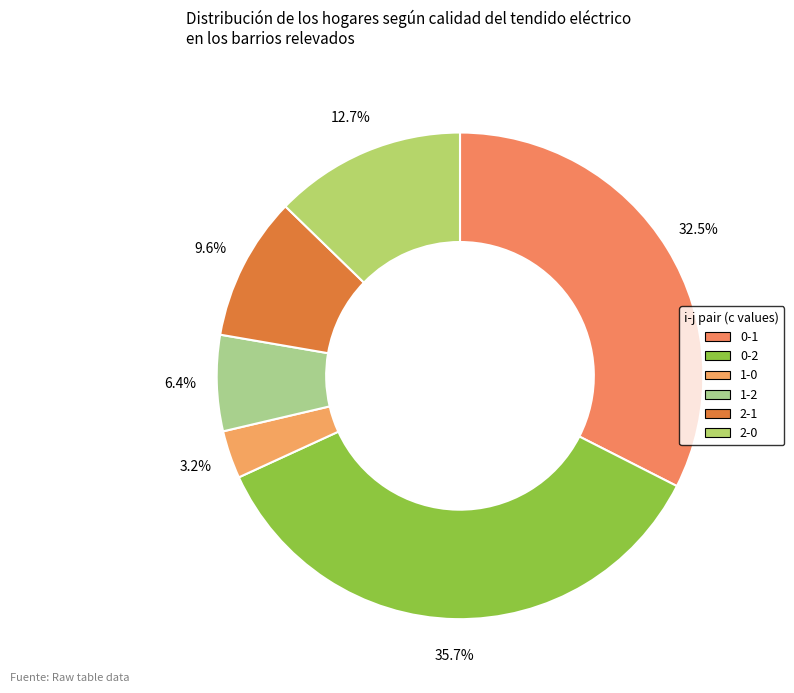

What percentage is NOT represented by 2-1?

90.4%